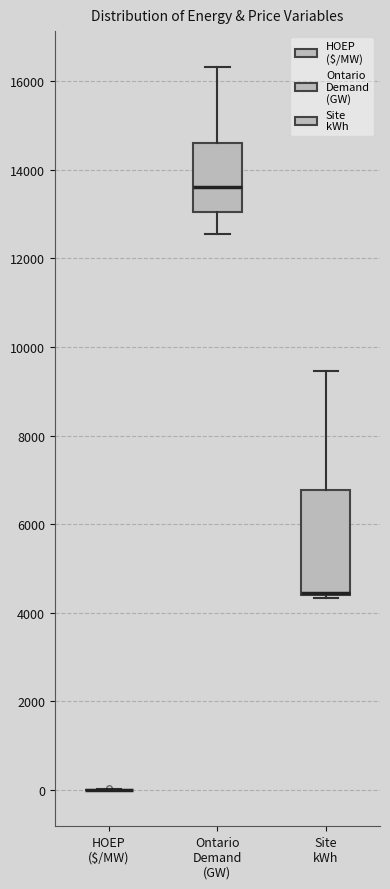

Reading left to right, read every box against the y-axis: the position of its median line, the range the box covers, and the ends of its whiskers. The values are not printed on the chart, so give them approximately, as read against the axis.

HOEP ($/MW): box collapsed to a line at 0, whiskers 0 to 0
Ontario Demand (GW): median 13600, box 13000 to 14600, whiskers 12600 to 16400
Site kWh: median 4400 (drawn on the box's lower edge), box 4400 to 6800, whiskers 4400 (just below the box's lower edge) to 9400